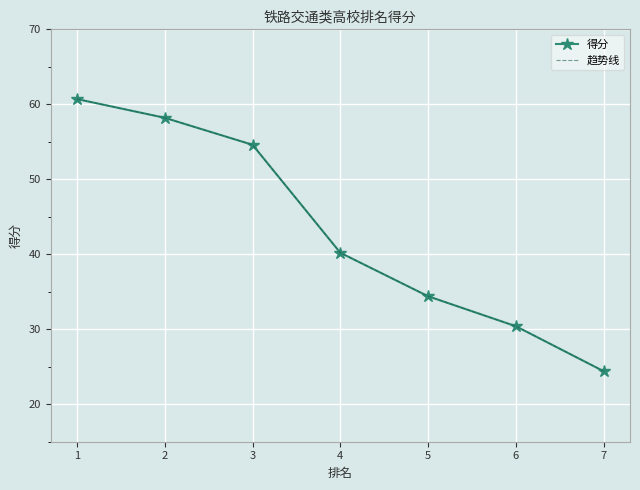

What is the value of the 趋势线 point at the 3rd from the left?

54.6